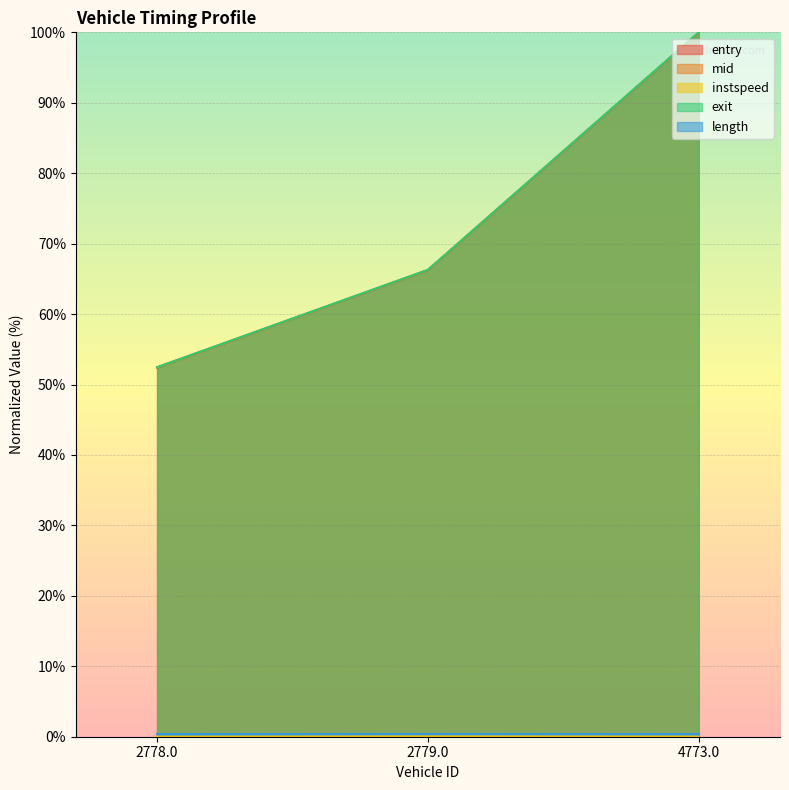

At which category does the chart reach its peak across all series?

4773.0